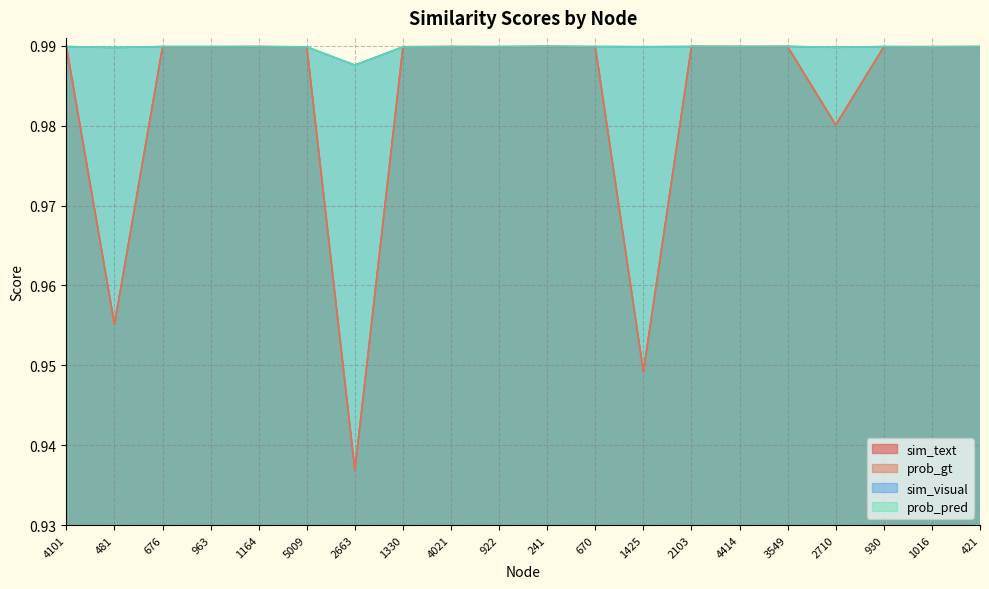

How many interior local valleys does the prob_gt series have?

5